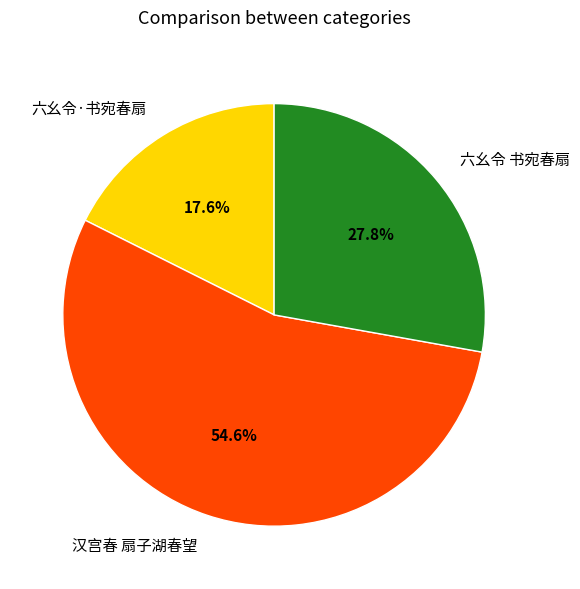

Is there any slice that represents more than half of the pie?

Yes